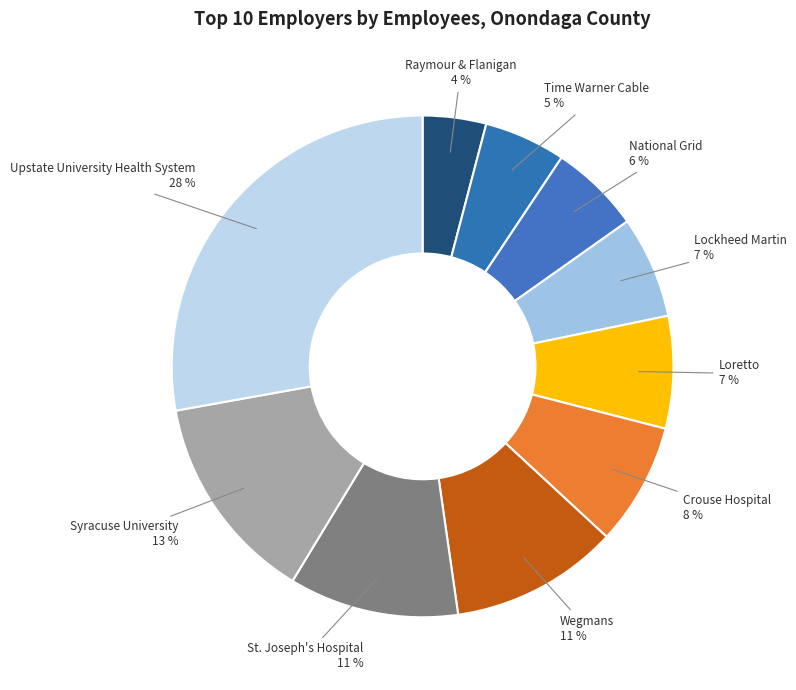

Is the sum of Lockheed Martin and Crouse Hospital greater than half?

No